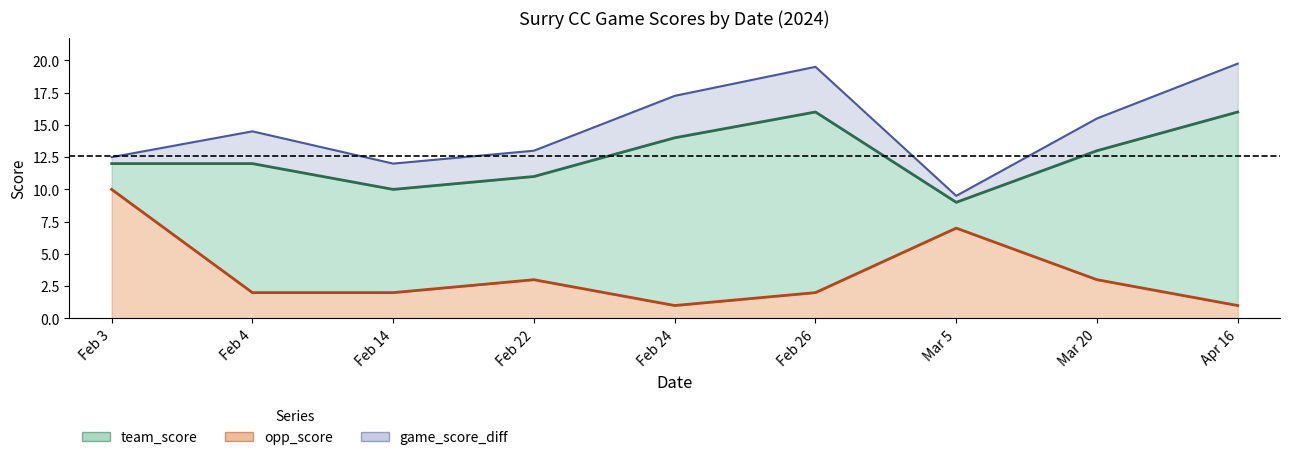

True or false: opp_score has more than 2 interior local peaks.

False